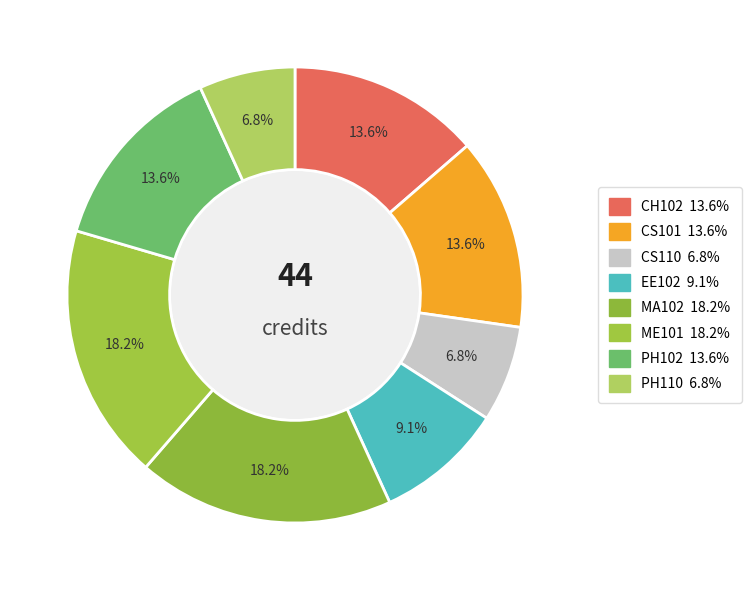

To the nearest percent, what is the combined percentage of CS110 and ME101?

25%